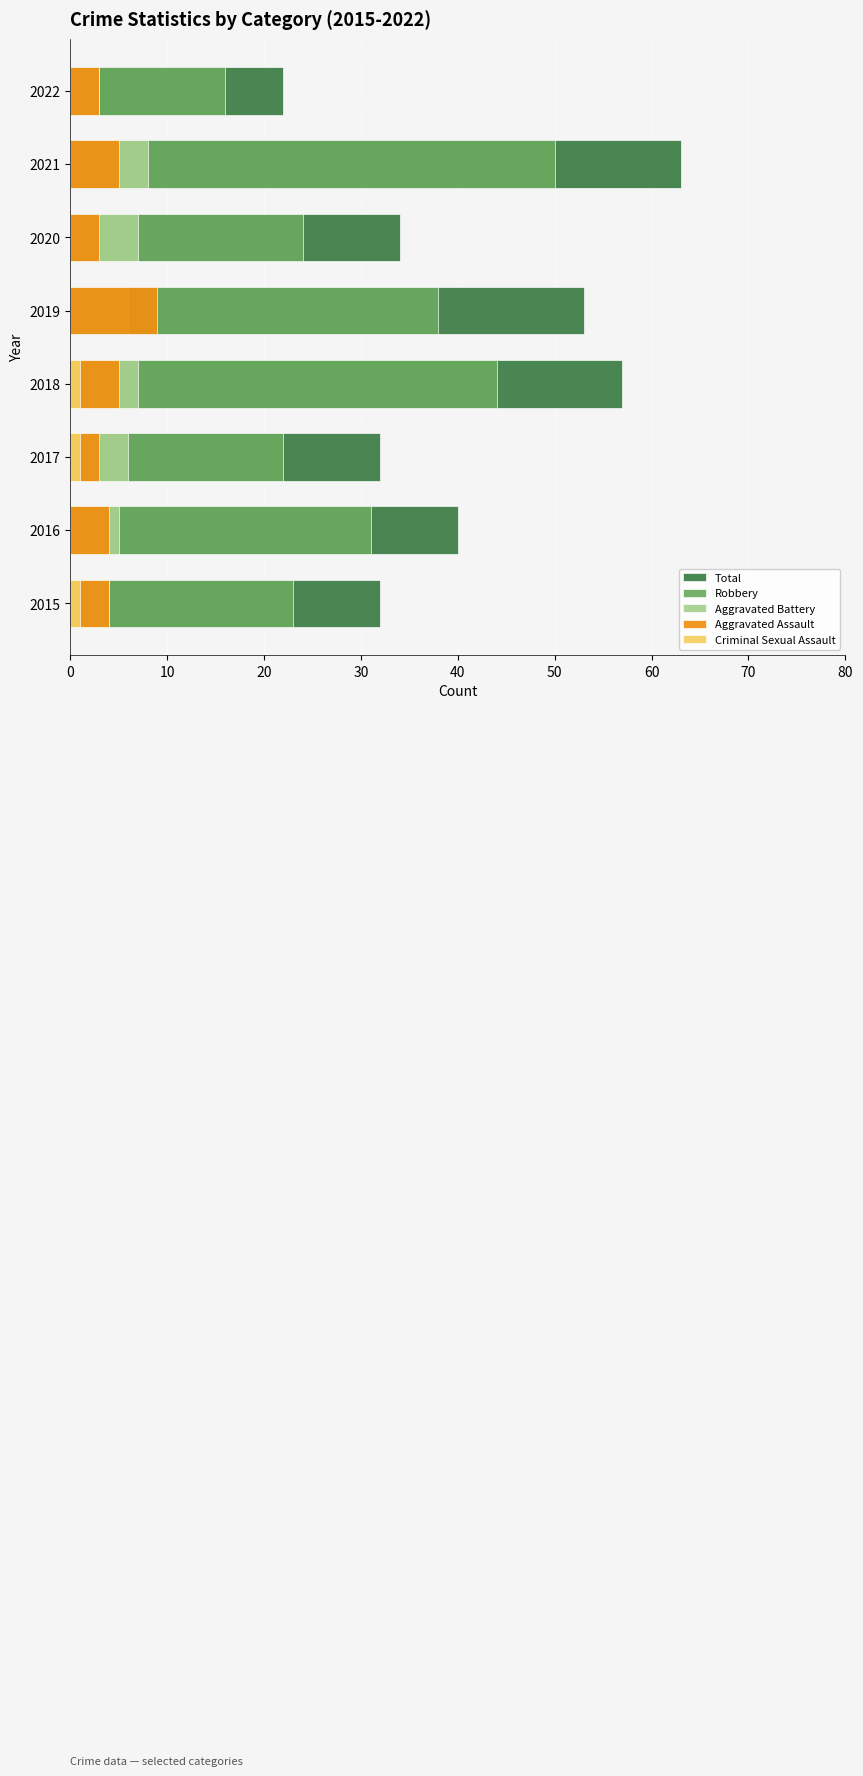

Reading left to right, what are all the values shown in this chart?

Total: 32	40	32	57	53	34	63	22
Robbery: 23	31	22	44	38	24	50	16
Aggravated Battery: 4	5	6	7	6	7	8	3
Aggravated Assault: 4	4	3	5	9	3	5	3
Criminal Sexual Assault: 1	0	1	1	0	0	0	0